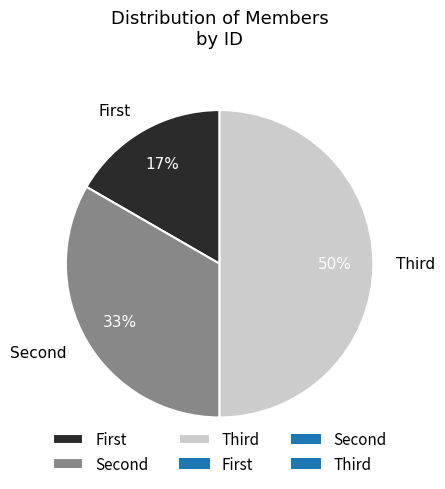

To the nearest percent, what is the difference between the largest and smallest slice percentages?

33%